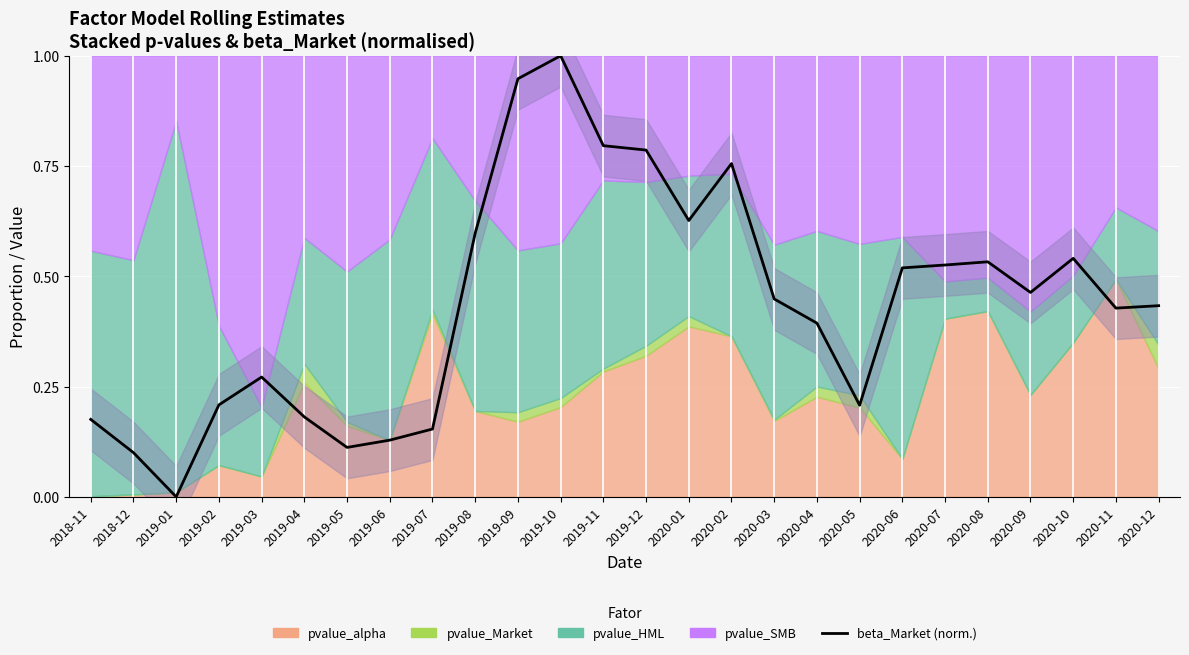

True or false: the data shows 1.1 at 2020-01.

False